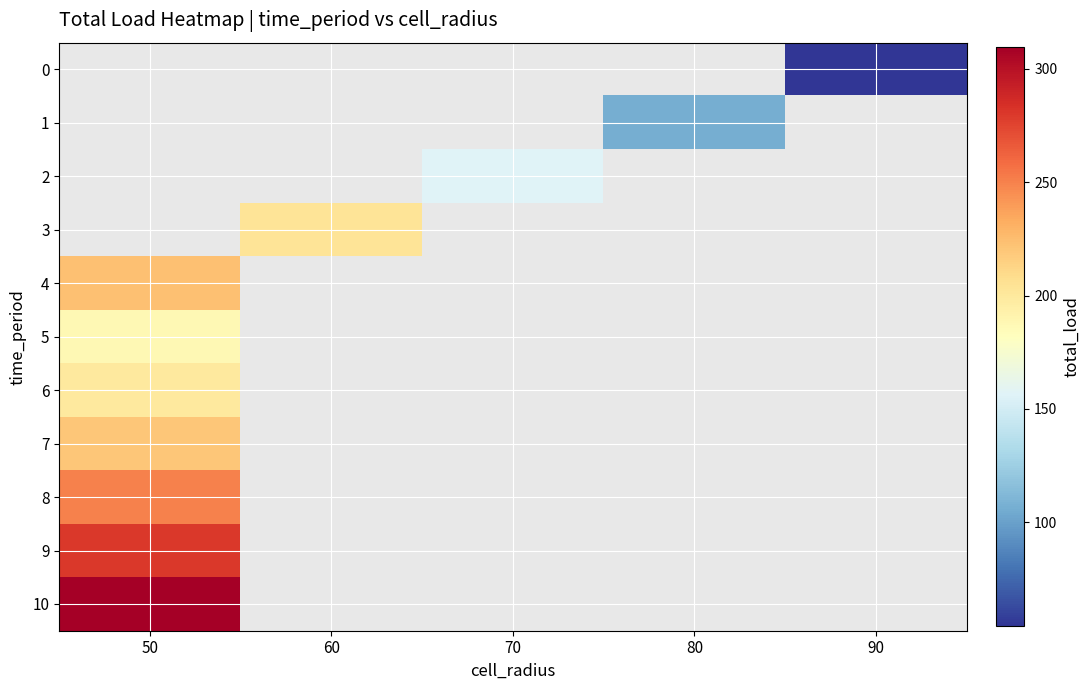

True or false: 4 has a value of 223.1 at 50.

True